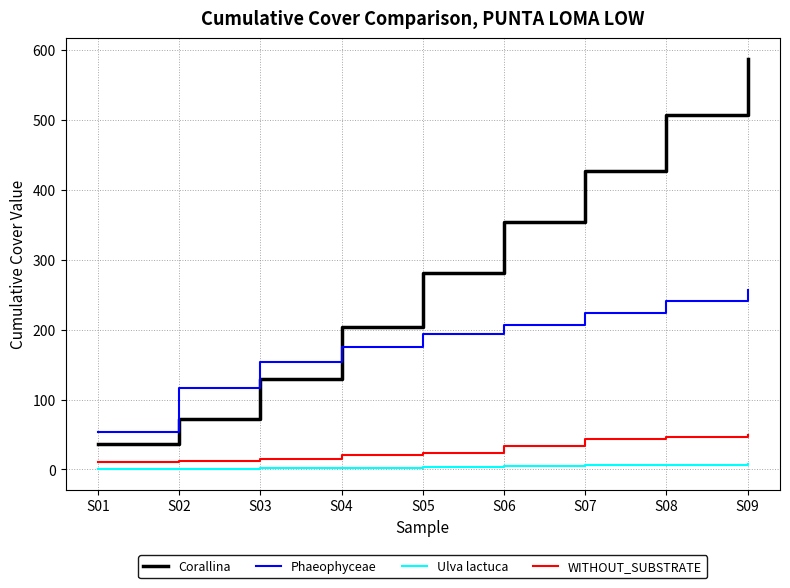

True or false: WITHOUT_SUBSTRATE and Corallina intersect in this chart.

False